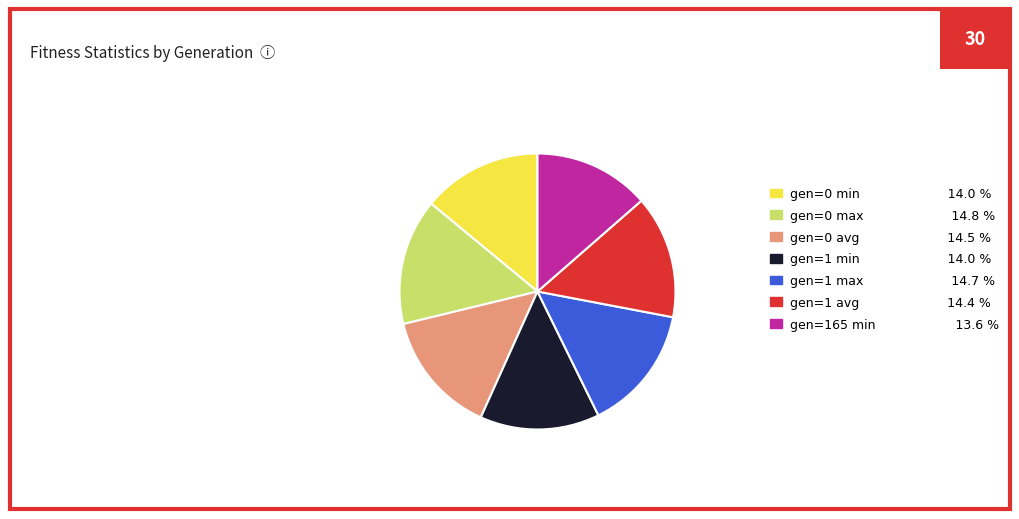

Between gen=165 min 13.6 % and gen=0 avg 14.5 %, which is larger?

gen=0 avg 14.5 %